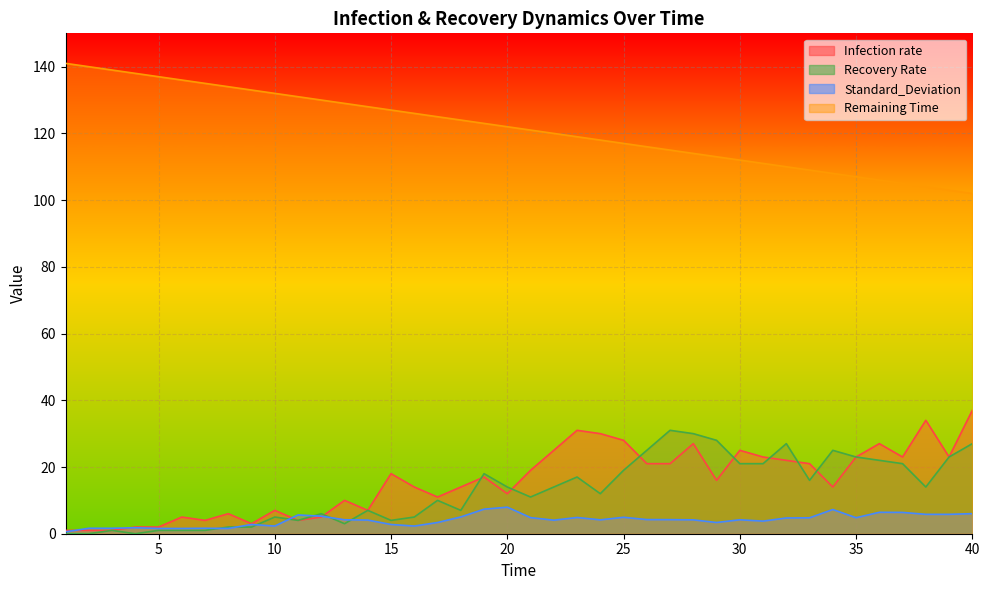

How many lines are shown in the chart?

4